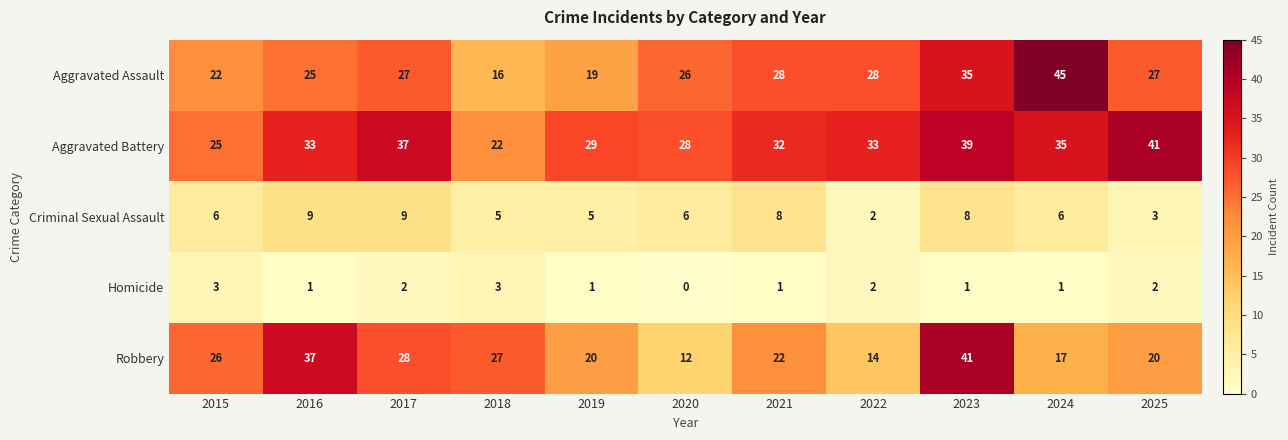

What is the average value of the Robbery series?

24